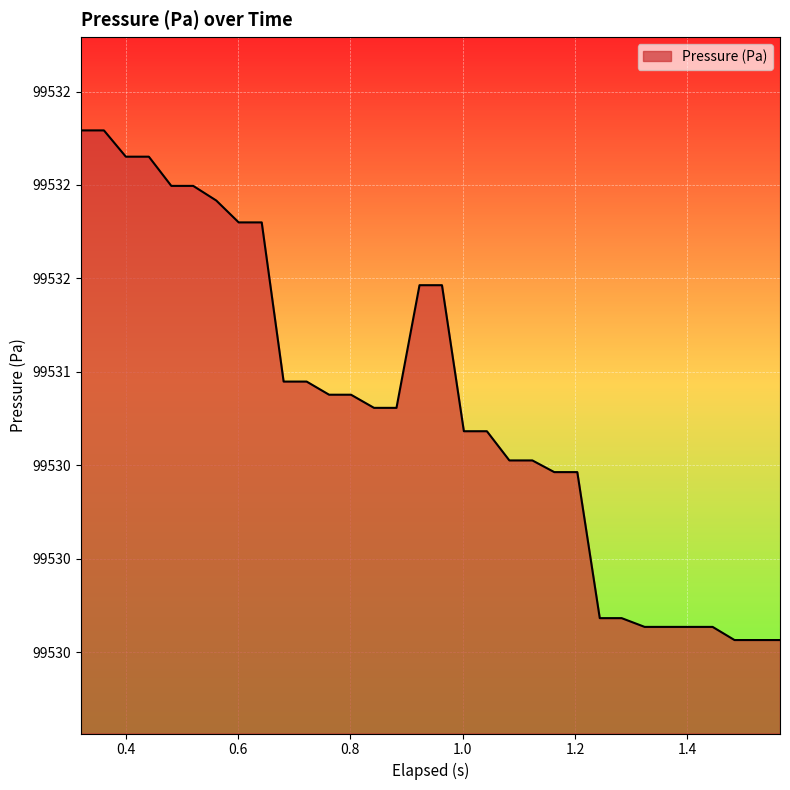

Does the chart have visible grid lines?

Yes